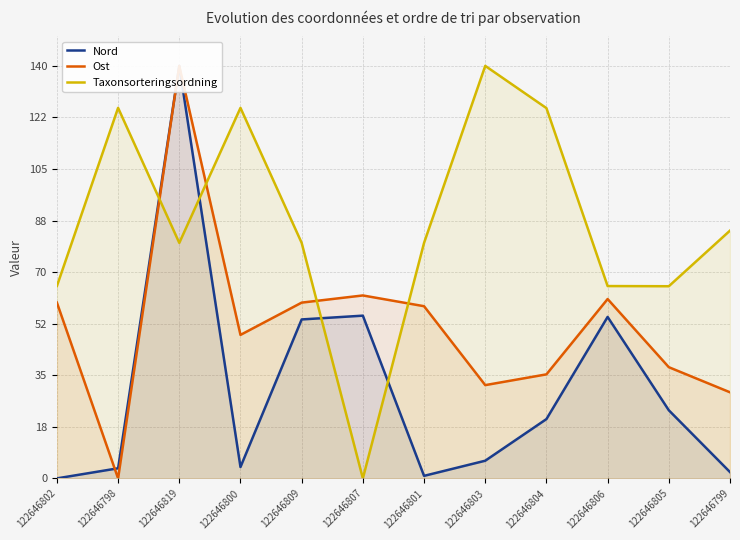

At which category does Ost reach its first local valley?

122646798